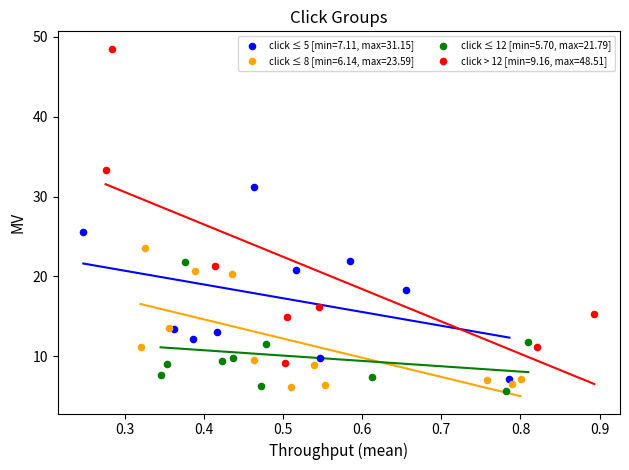

Which series has the widest spread of Y values?

click > 12 [min=9.16, max=48.51]